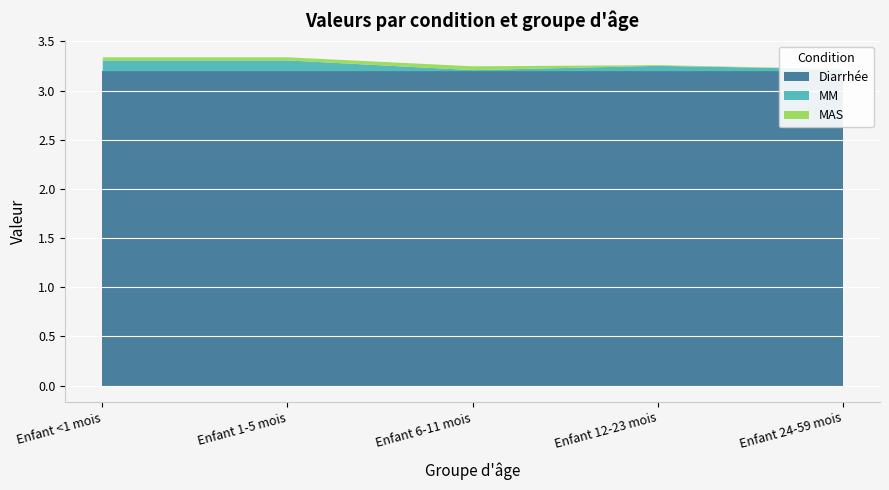

What is the label of the 2nd point from the right?

Enfant 12-23 mois